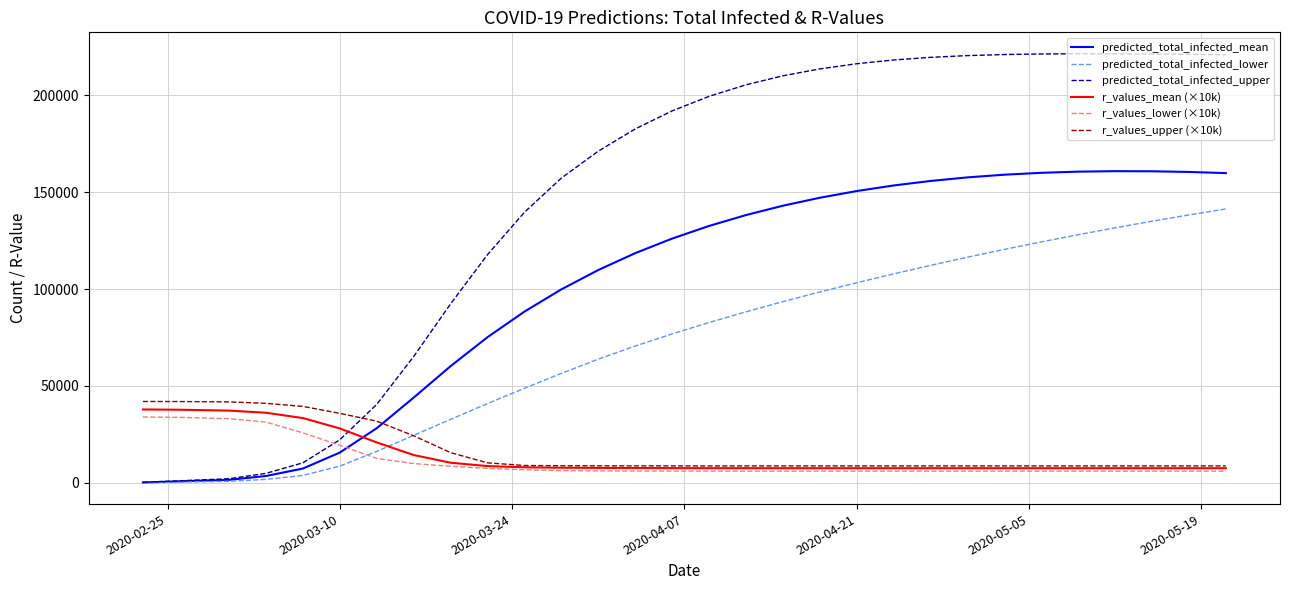

Which series has the largest range (max minus min)?

predicted_total_infected_upper